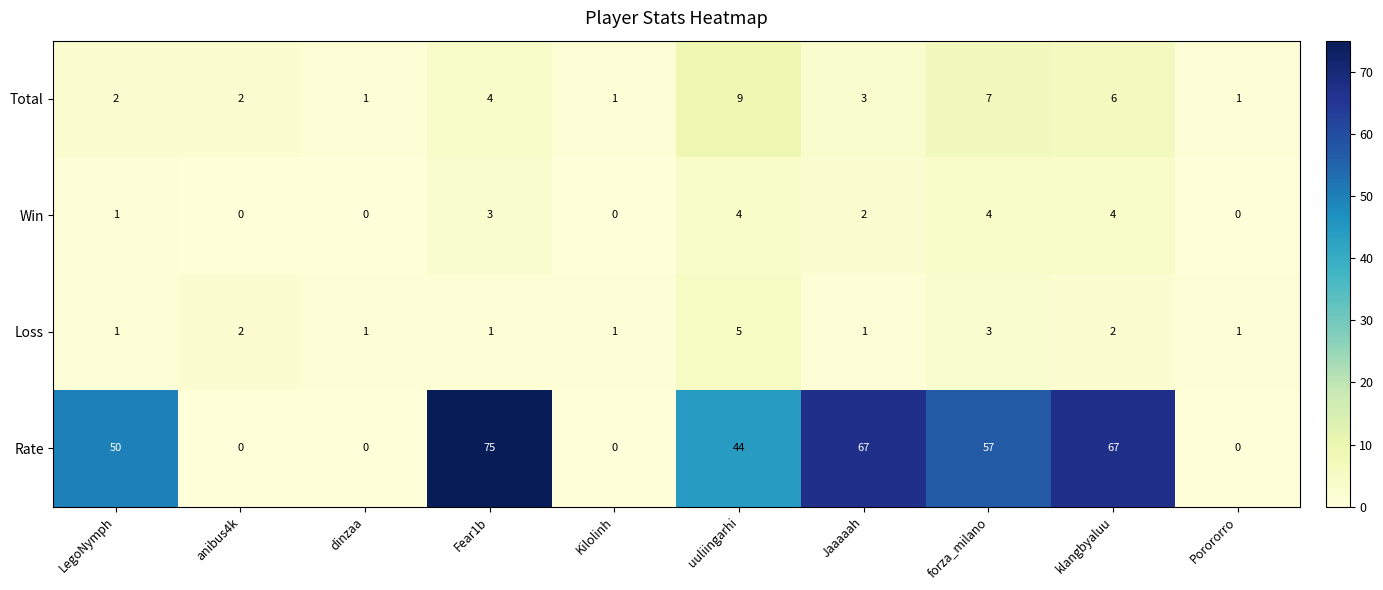

What is the total value across all series at dinzaa?

2